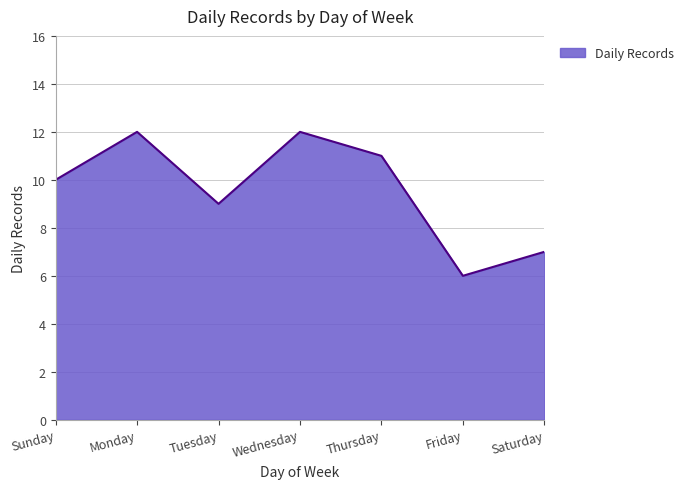

What value does the data have at Sunday?

10